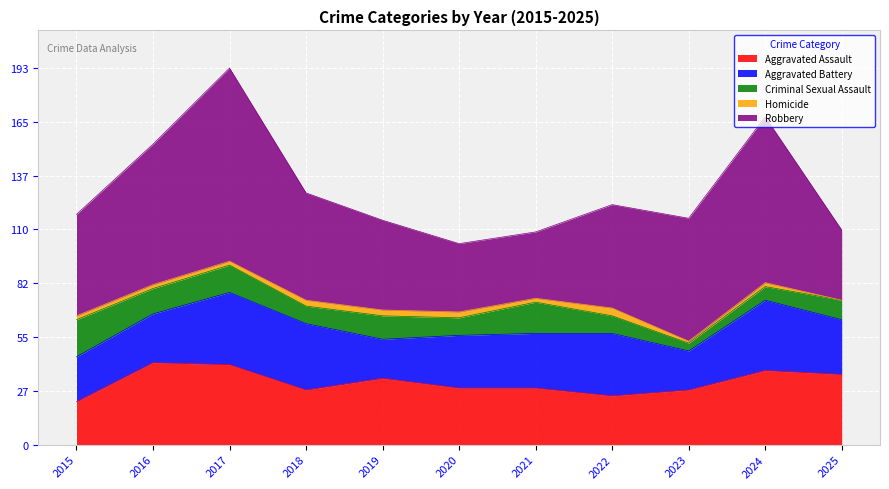

True or false: Criminal Sexual Assault and Homicide cross at least once.

False